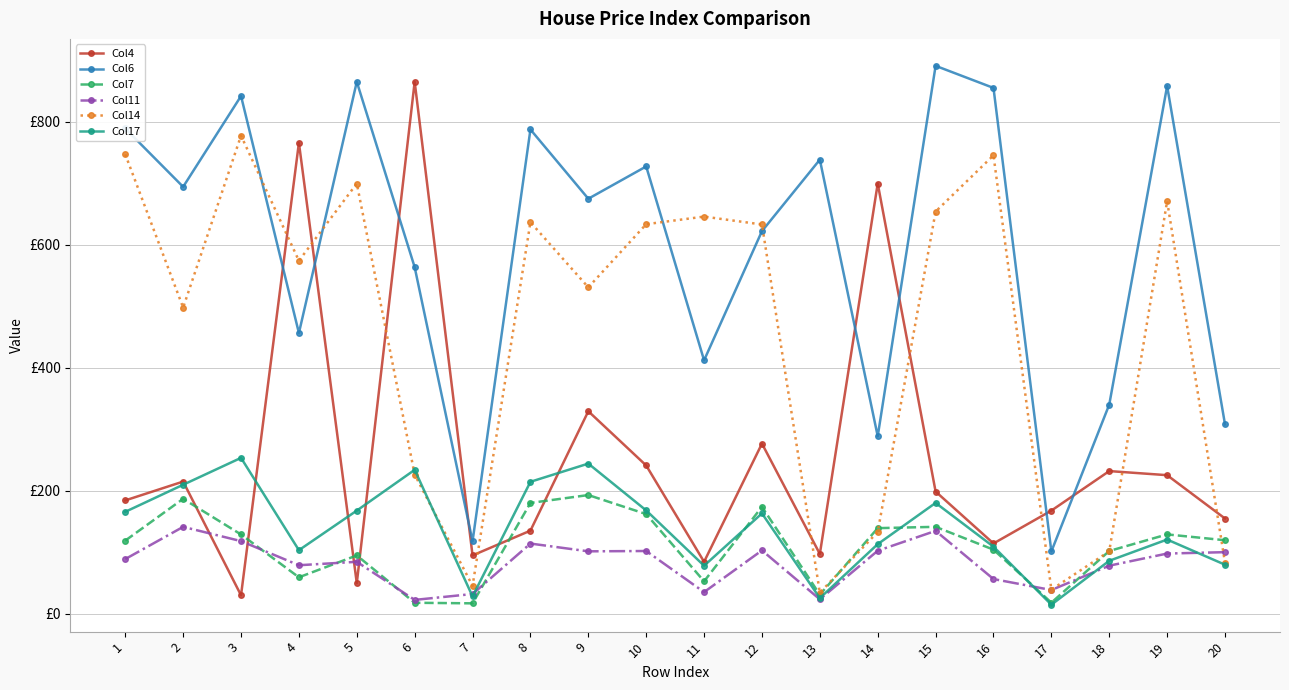

True or false: Col11 and Col6 intersect in this chart.

False